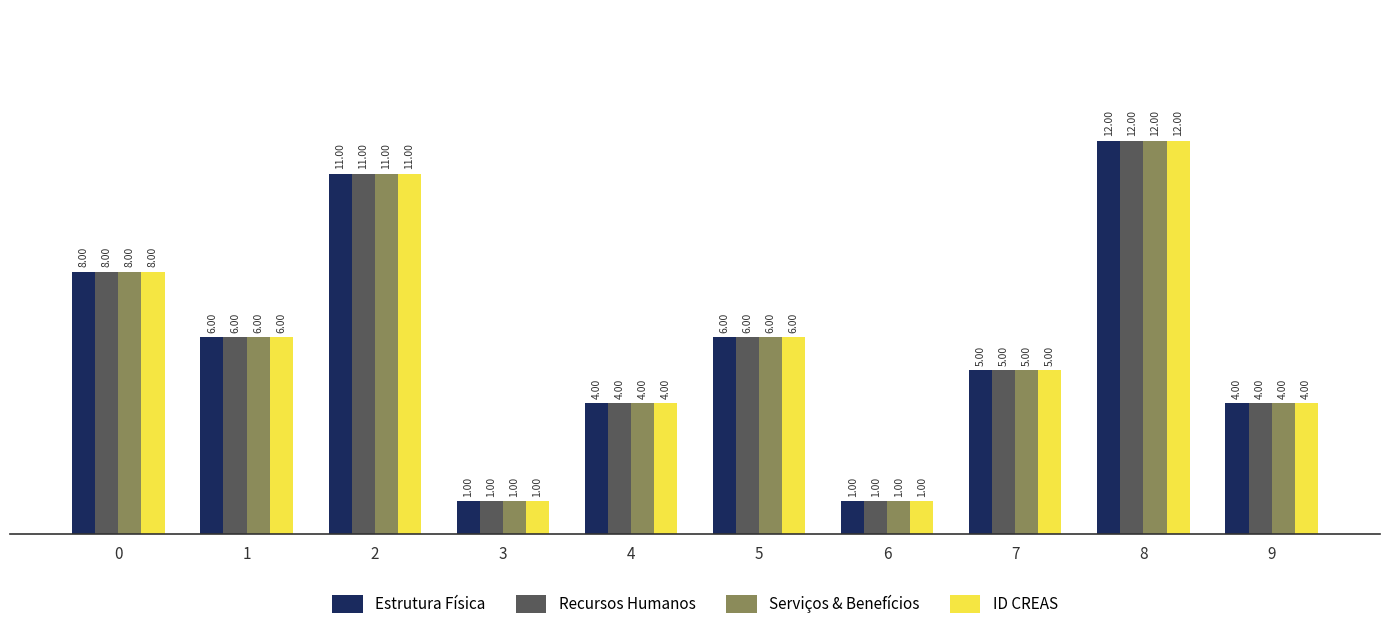

At which category is the sum across all series the highest?

8